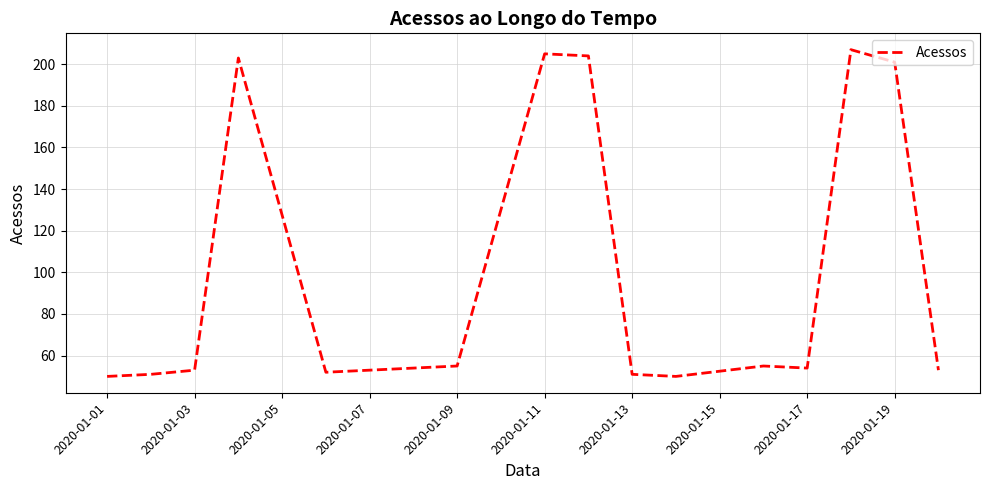

What is the difference between the maximum and minimum values?

157.0